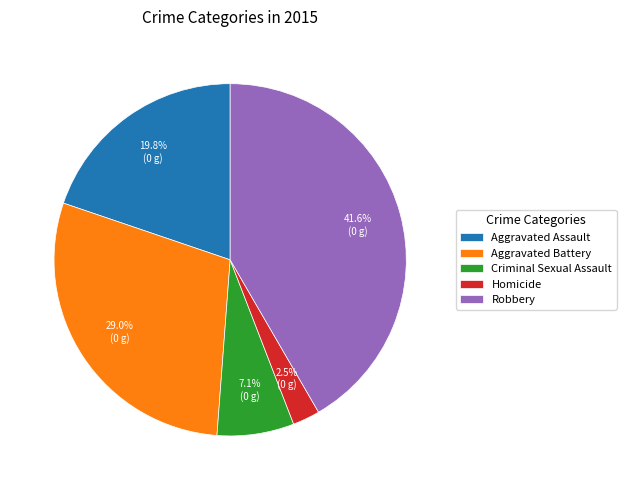

To the nearest percent, what percentage of the pie is Aggravated Battery?

29%